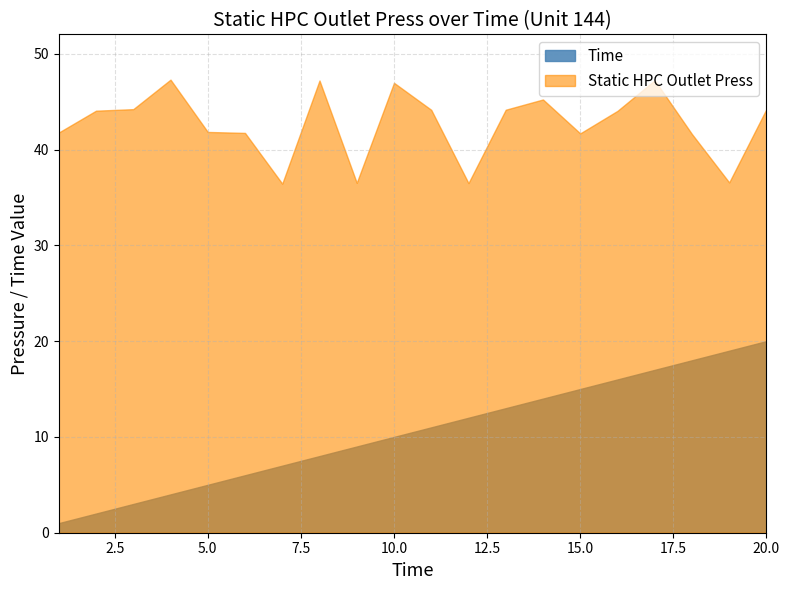

What is the minimum value shown in the chart?

1.0